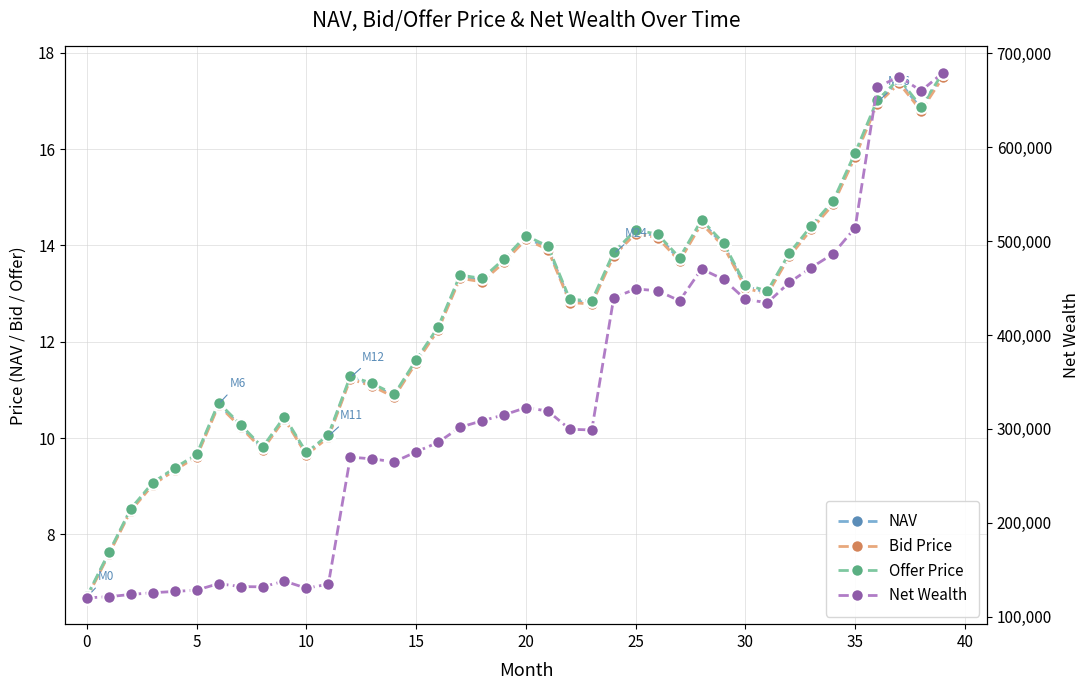

What is the average value of the Bid Price series?

12.5